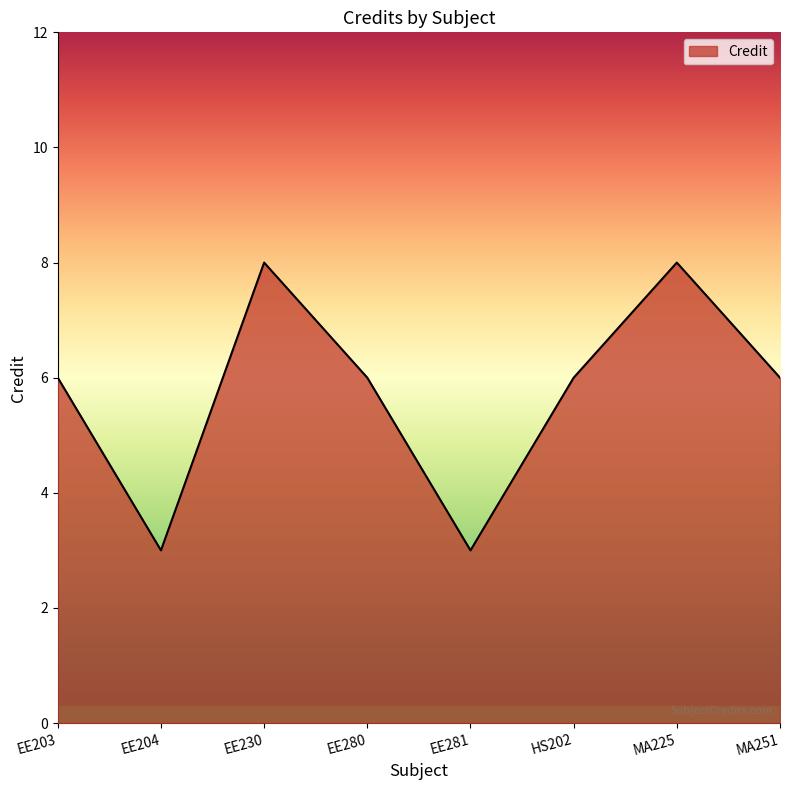

Reading left to right, extract all data points from this chart.

EE203=6	EE204=3	EE230=8	EE280=6	EE281=3	HS202=6	MA225=8	MA251=6